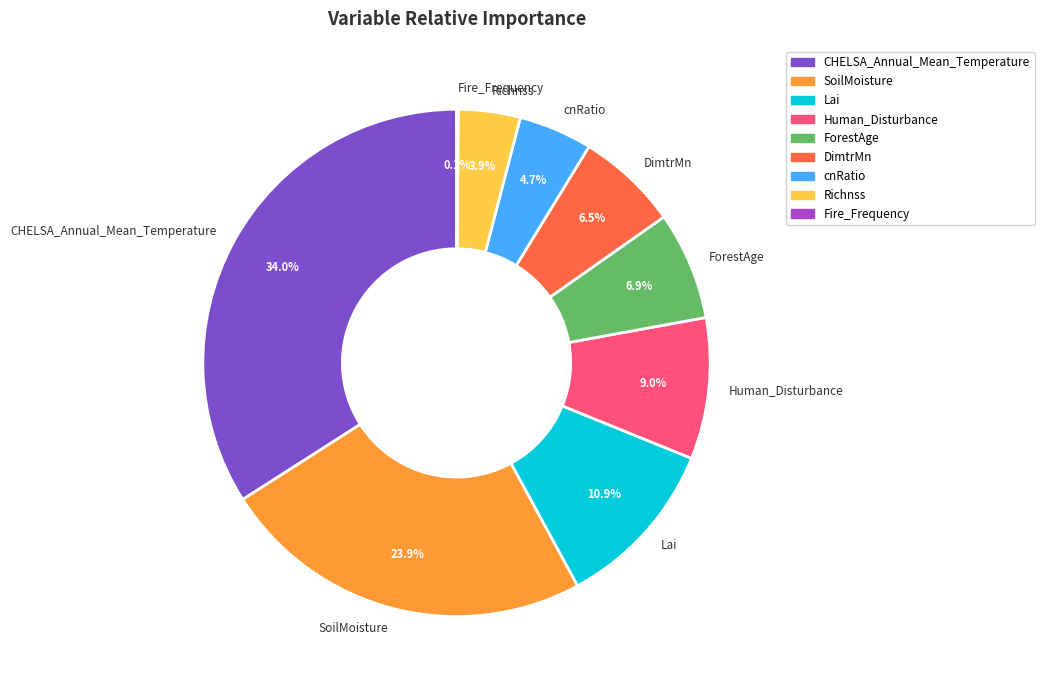

What percentage is NOT represented by cnRatio?

95.3%